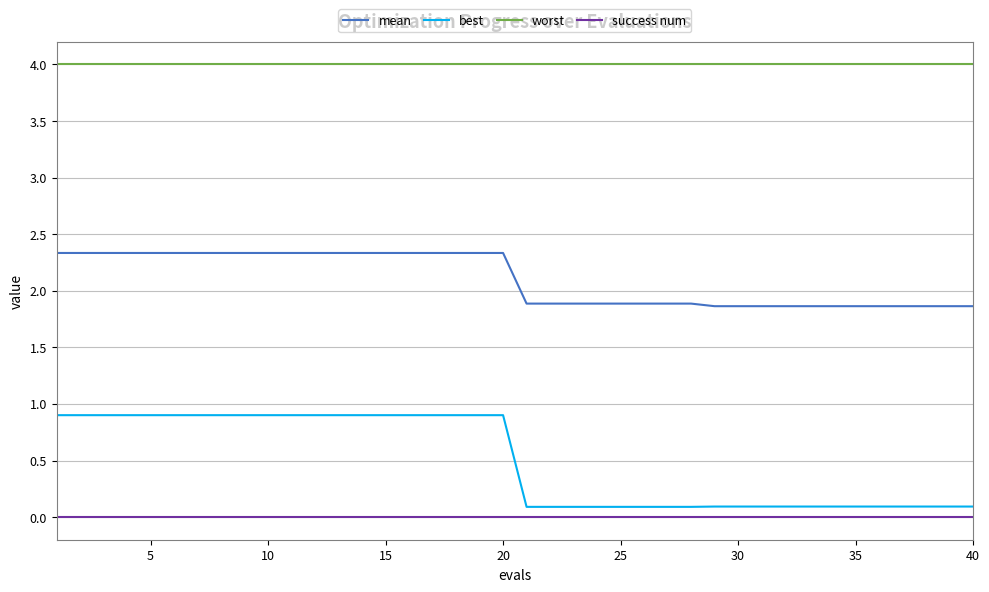

Reading right to left, what are all the values shown in this chart?

mean: 1.9	1.9	1.9	1.9	1.9	1.9	1.9	1.9	1.9	1.9	1.9	1.9	1.9	1.9	1.9	1.9	1.9	1.9	1.9	1.9	2.3	2.3	2.3	2.3	2.3	2.3	2.3	2.3	2.3	2.3	2.3	2.3	2.3	2.3	2.3	2.3	2.3	2.3	2.3	2.3
best: 0.1	0.1	0.1	0.1	0.1	0.1	0.1	0.1	0.1	0.1	0.1	0.1	0.1	0.1	0.1	0.1	0.1	0.1	0.1	0.1	0.9	0.9	0.9	0.9	0.9	0.9	0.9	0.9	0.9	0.9	0.9	0.9	0.9	0.9	0.9	0.9	0.9	0.9	0.9	0.9
worst: 4.0	4.0	4.0	4.0	4.0	4.0	4.0	4.0	4.0	4.0	4.0	4.0	4.0	4.0	4.0	4.0	4.0	4.0	4.0	4.0	4.0	4.0	4.0	4.0	4.0	4.0	4.0	4.0	4.0	4.0	4.0	4.0	4.0	4.0	4.0	4.0	4.0	4.0	4.0	4.0
success num: 0.0	0.0	0.0	0.0	0.0	0.0	0.0	0.0	0.0	0.0	0.0	0.0	0.0	0.0	0.0	0.0	0.0	0.0	0.0	0.0	0.0	0.0	0.0	0.0	0.0	0.0	0.0	0.0	0.0	0.0	0.0	0.0	0.0	0.0	0.0	0.0	0.0	0.0	0.0	0.0